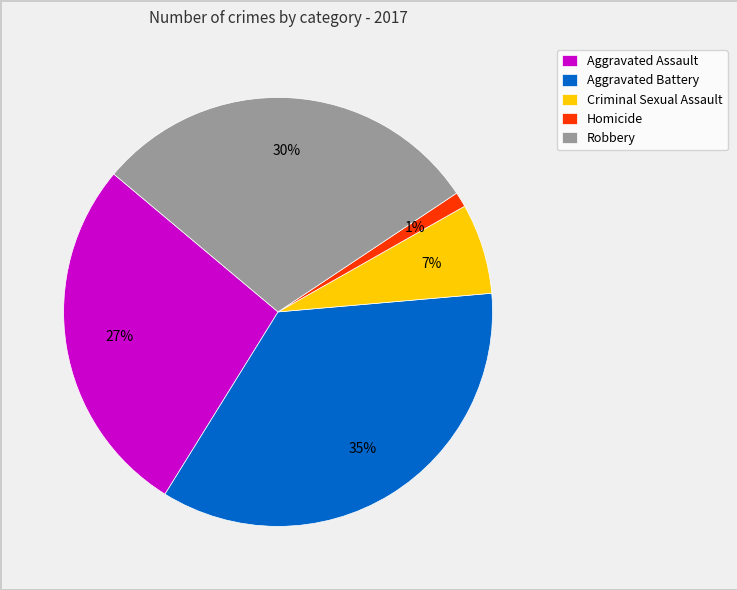

The Robbery slice represents 21% of the pie. True or false?

False